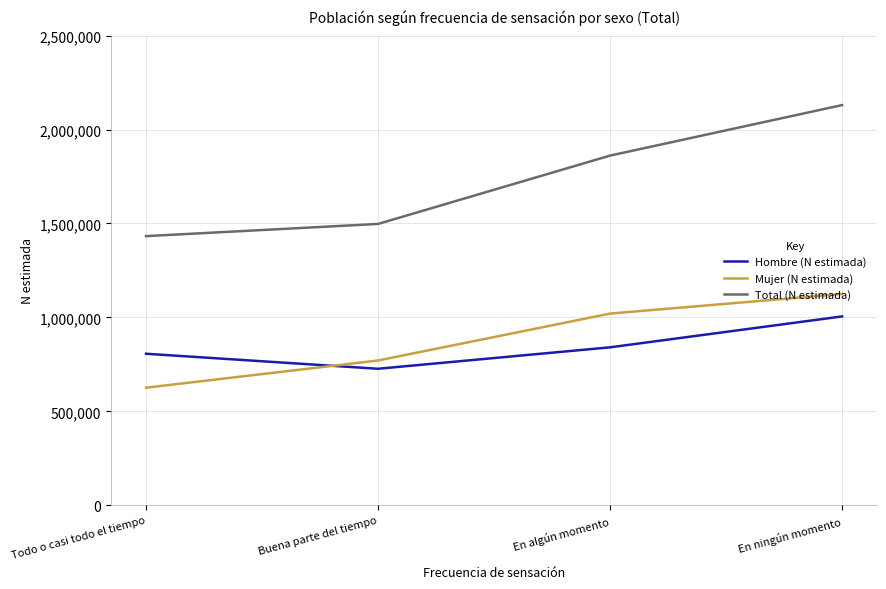

True or false: Mujer (N estimada) and Hombre (N estimada) intersect in this chart.

True